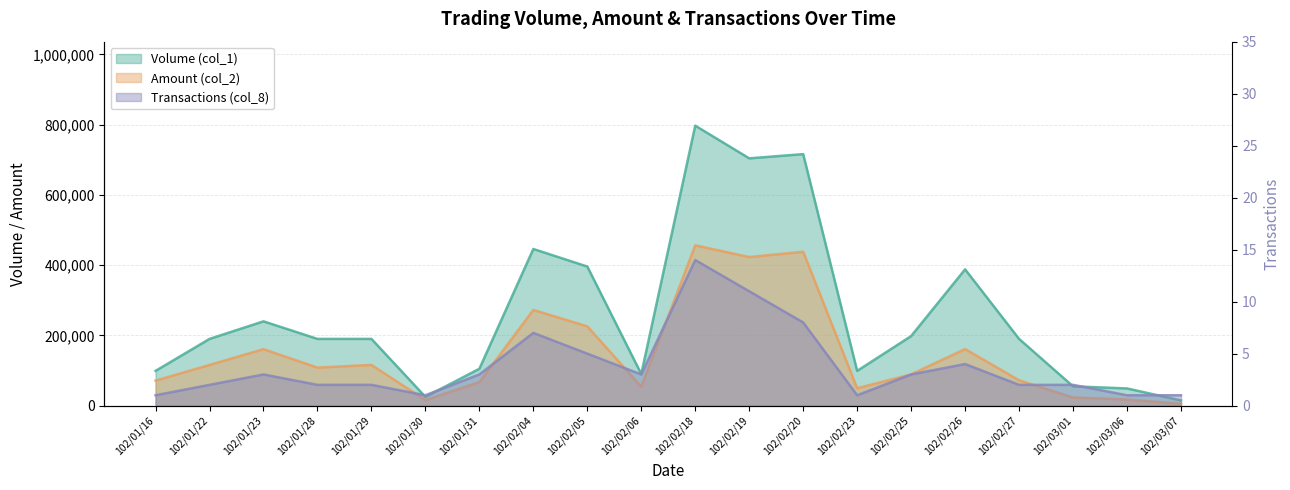

Reading left to right, transcribe all the data shown in this chart.

Volume (col_1): 102/01/16=99000	102/01/22=190000	102/01/23=240000	102/01/28=190000	102/01/29=190000	102/01/30=25000	102/01/31=105000	102/02/04=446000	102/02/05=396000	102/02/06=90000	102/02/18=797000	102/02/19=704000	102/02/20=716000	102/02/23=99000	102/02/25=198000	102/02/26=388000	102/02/27=190000	102/03/01=55000	102/03/06=49000	102/03/07=15000
Amount (col_2): 102/01/16=71280	102/01/22=115900	102/01/23=160800	102/01/28=108300	102/01/29=115900	102/01/30=15750	102/01/31=66850	102/02/04=272400	102/02/05=225720	102/02/06=54000	102/02/18=456320	102/02/19=423020	102/02/20=438100	102/02/23=49500	102/02/25=89020	102/02/26=161060	102/02/27=72200	102/03/01=23200	102/03/06=17640	102/03/07=5100
Transactions (col_8): 102/01/16=1	102/01/22=2	102/01/23=3	102/01/28=2	102/01/29=2	102/01/30=1	102/01/31=3	102/02/04=7	102/02/05=5	102/02/06=3	102/02/18=14	102/02/19=11	102/02/20=8	102/02/23=1	102/02/25=3	102/02/26=4	102/02/27=2	102/03/01=2	102/03/06=1	102/03/07=1